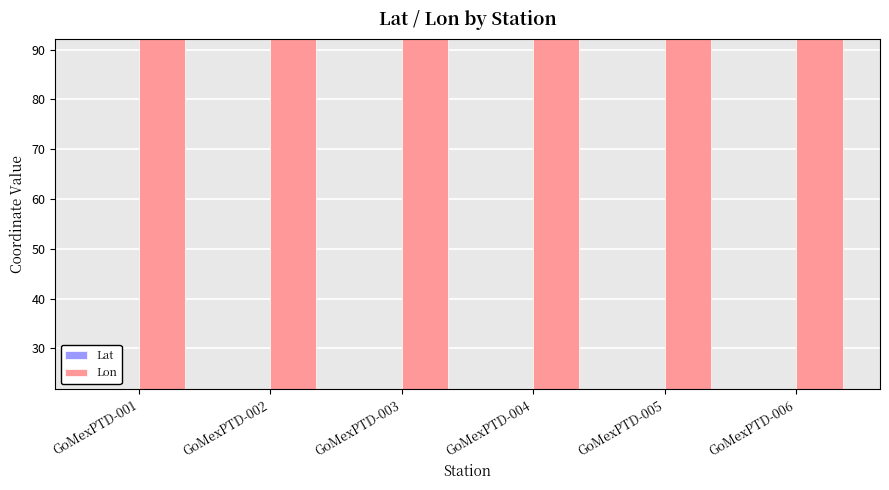

Which series has the largest total across all categories?

Lon